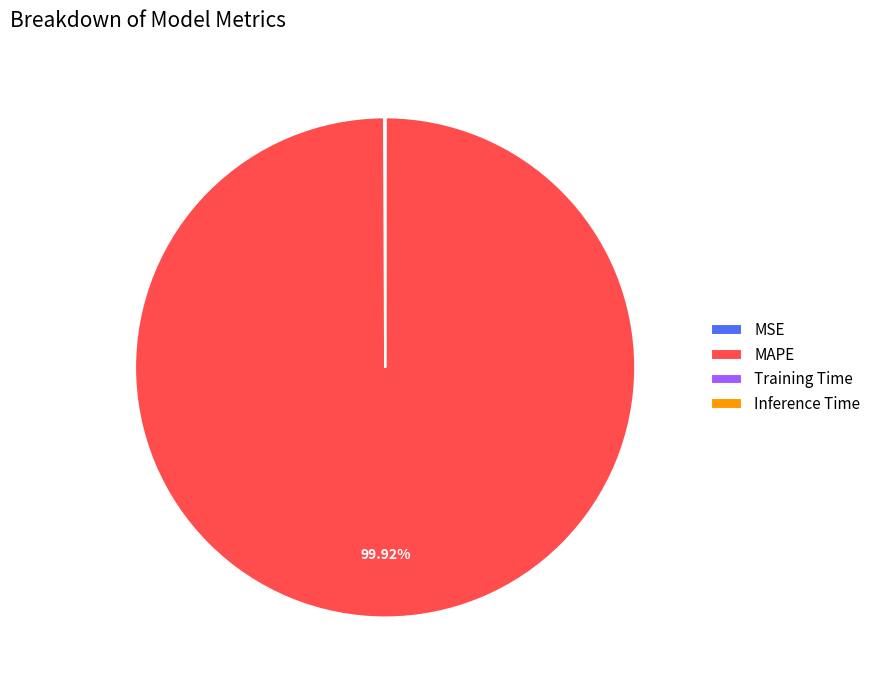

What is the largest slice in the pie chart?

MAPE